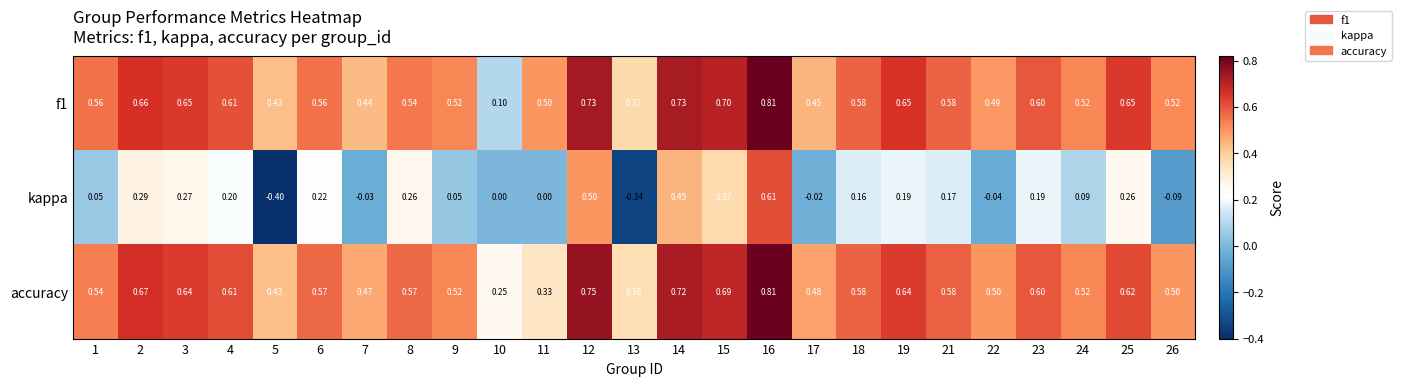

How many data points does each series have?

25